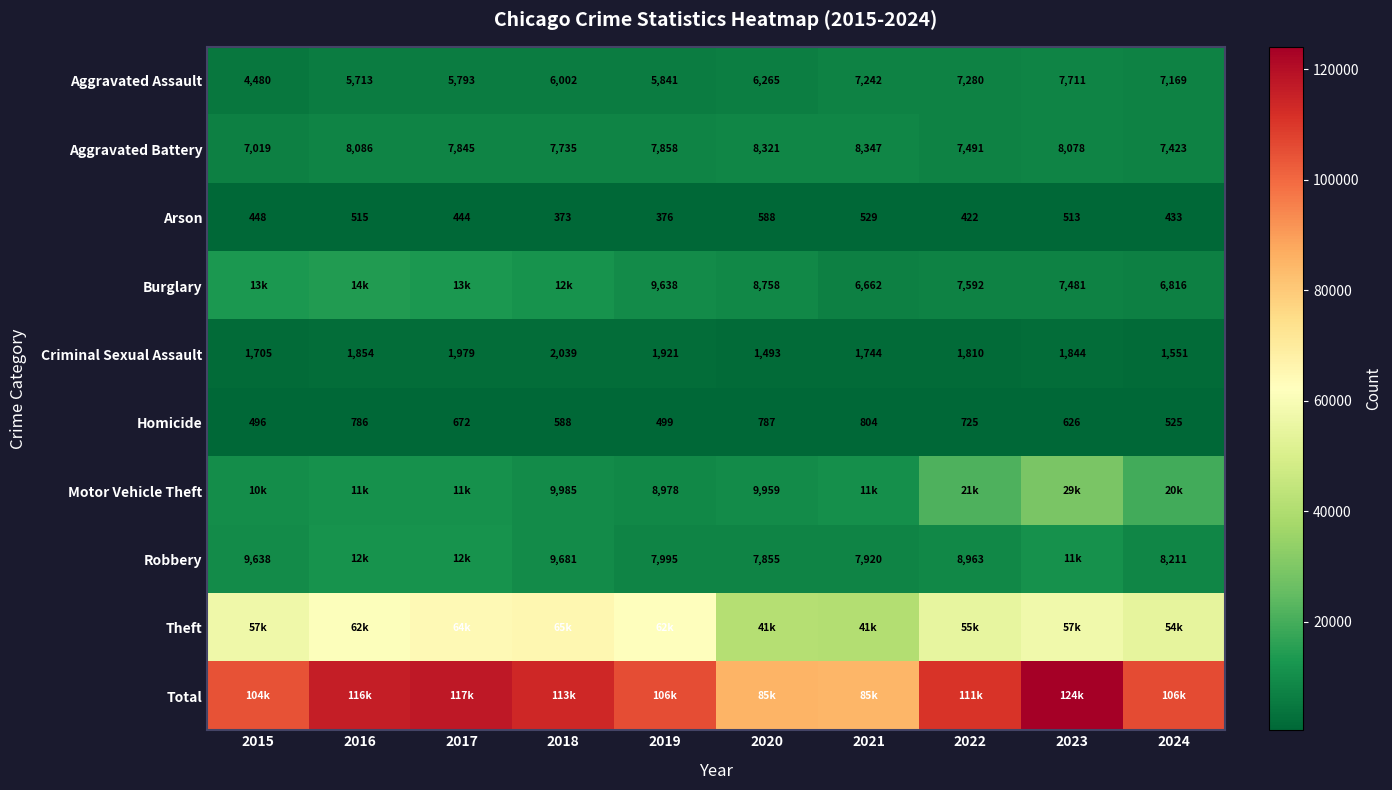

At which label does Criminal Sexual Assault first exceed 1844?

2016